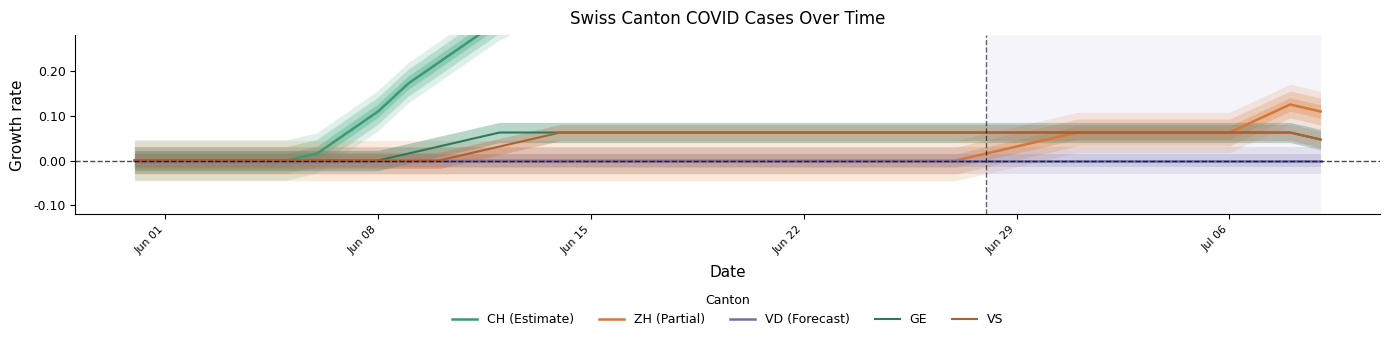

What is the label of the 16th point from the left?

Jun 15